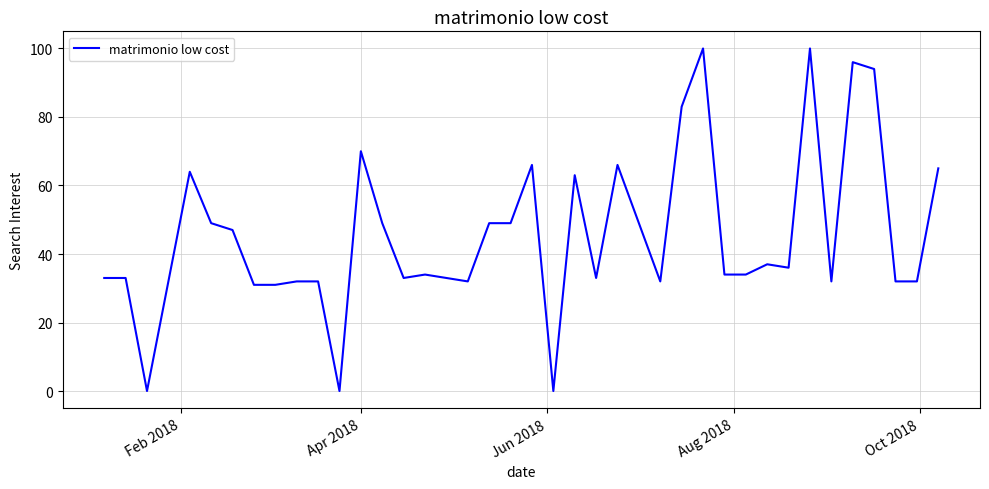

What is the difference between the maximum and minimum values?

100